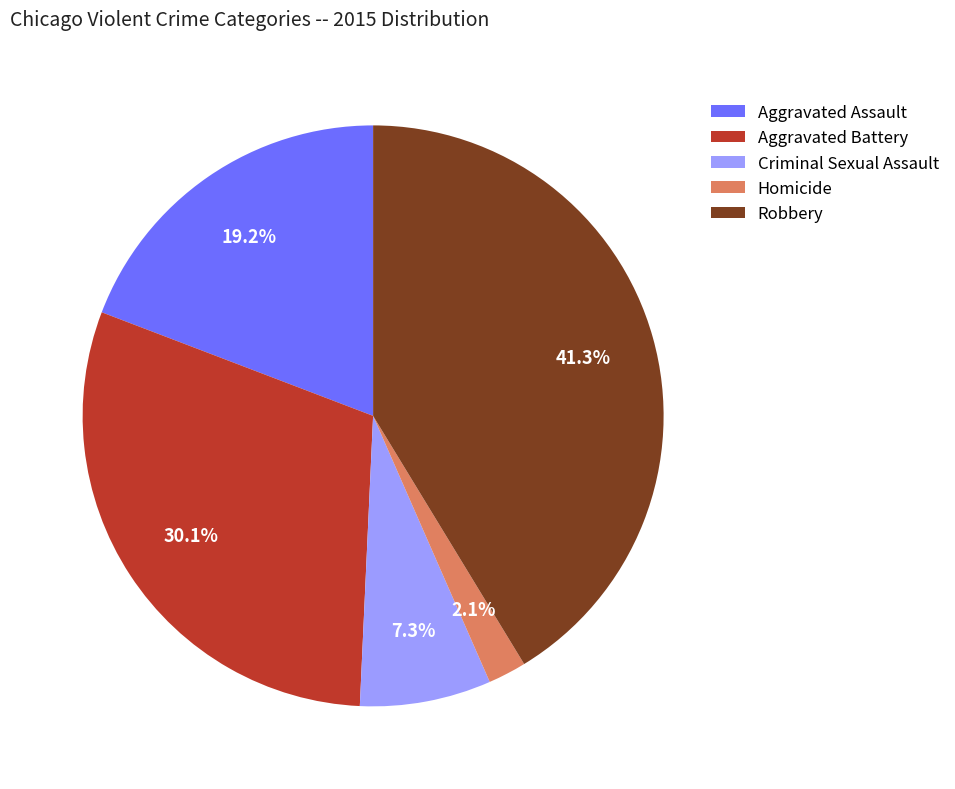

To the nearest percent, what percentage of the pie is Aggravated Assault?

19%